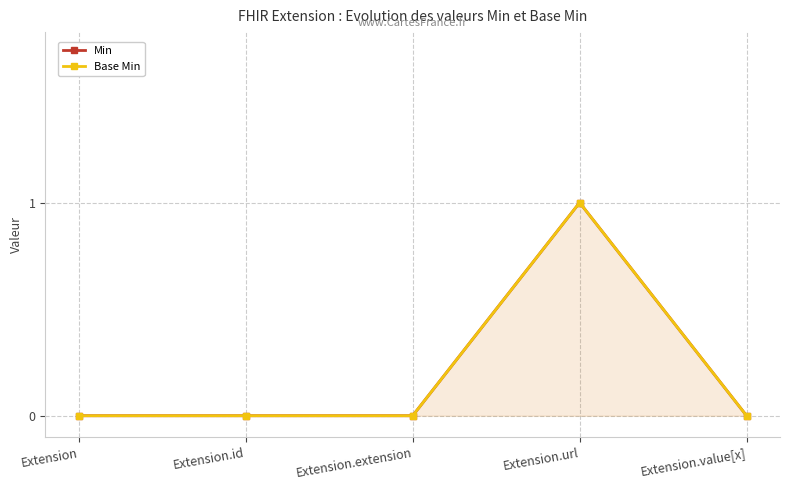

What is the label of the 5th point from the left?

Extension.value[x]